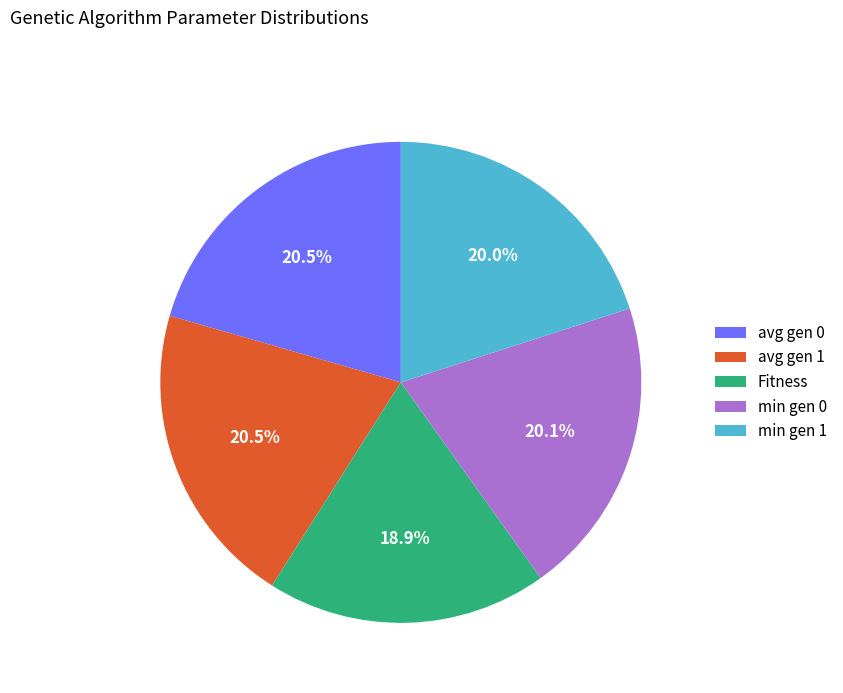

Does avg gen 0 account for over 50% of the chart?

No